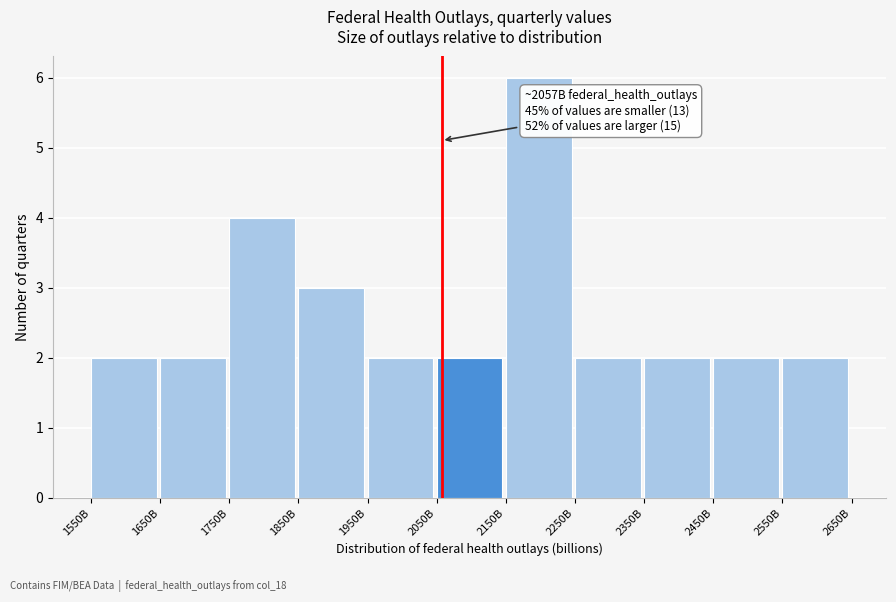

Reading left to right, extract all data points from this chart.

2	2	4	3	2	2	6	2	2	2	2